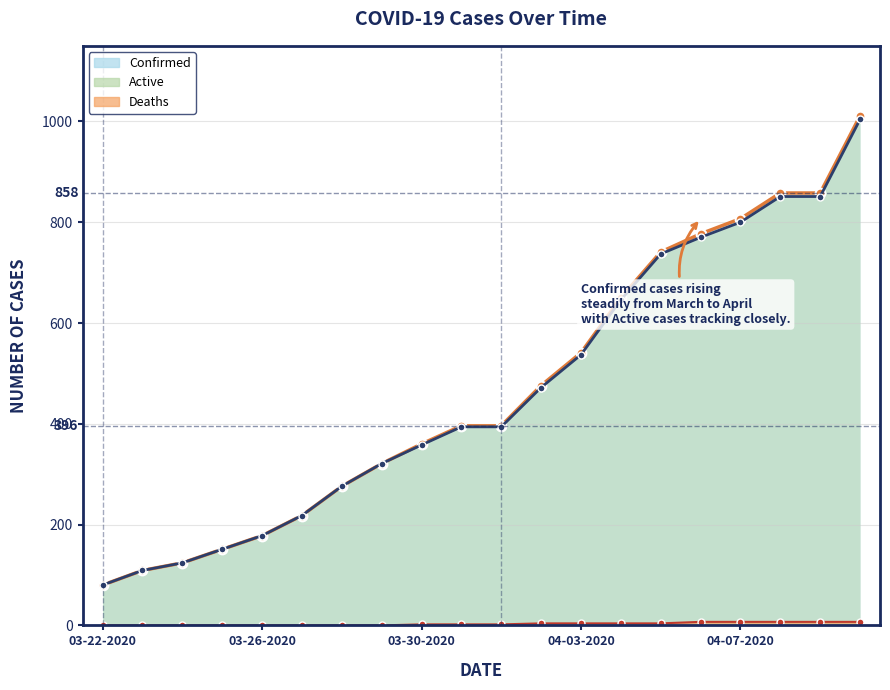

Which category has the highest value in the Confirmed series?

04-10-2020